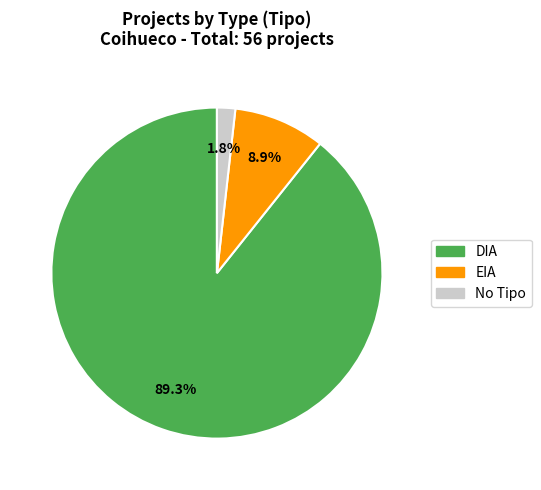

What is the majority slice?

DIA